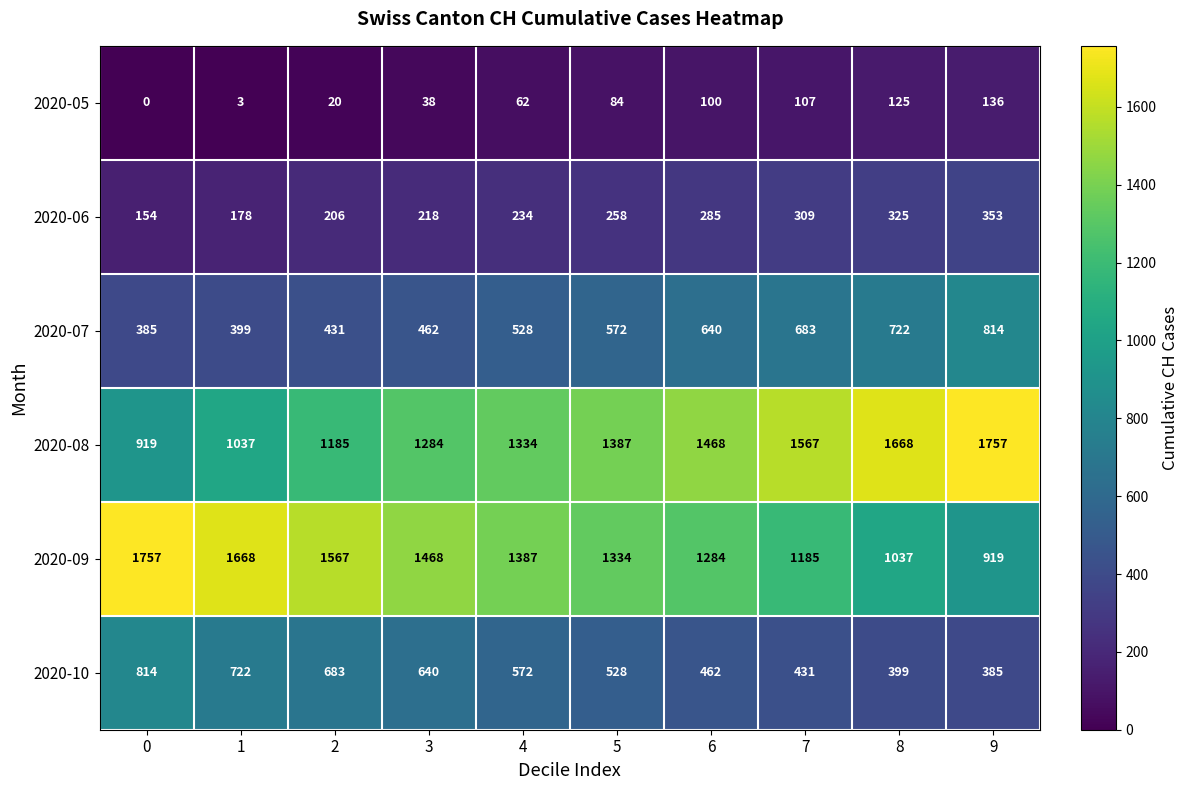

Is it true that 2020-06 equals 119 at 8?

False